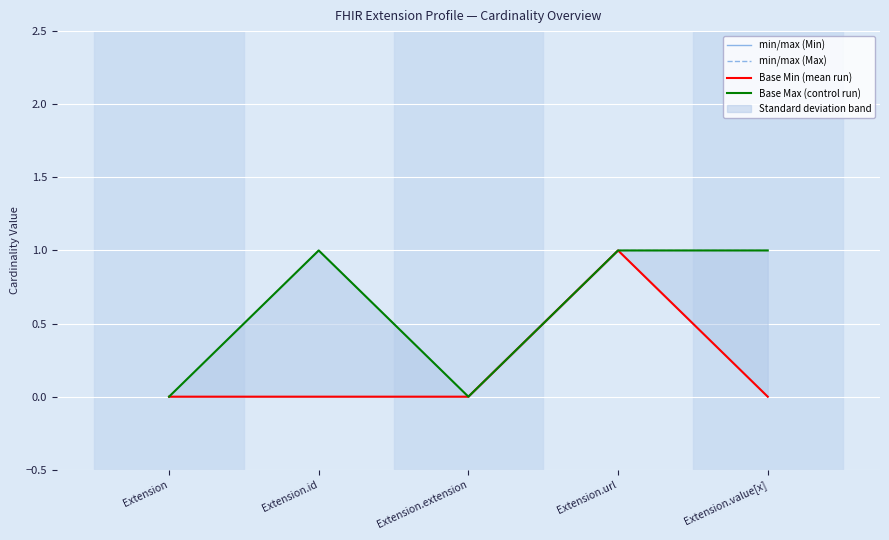

Where is the first local maximum for min/max (Min)?

Extension.url